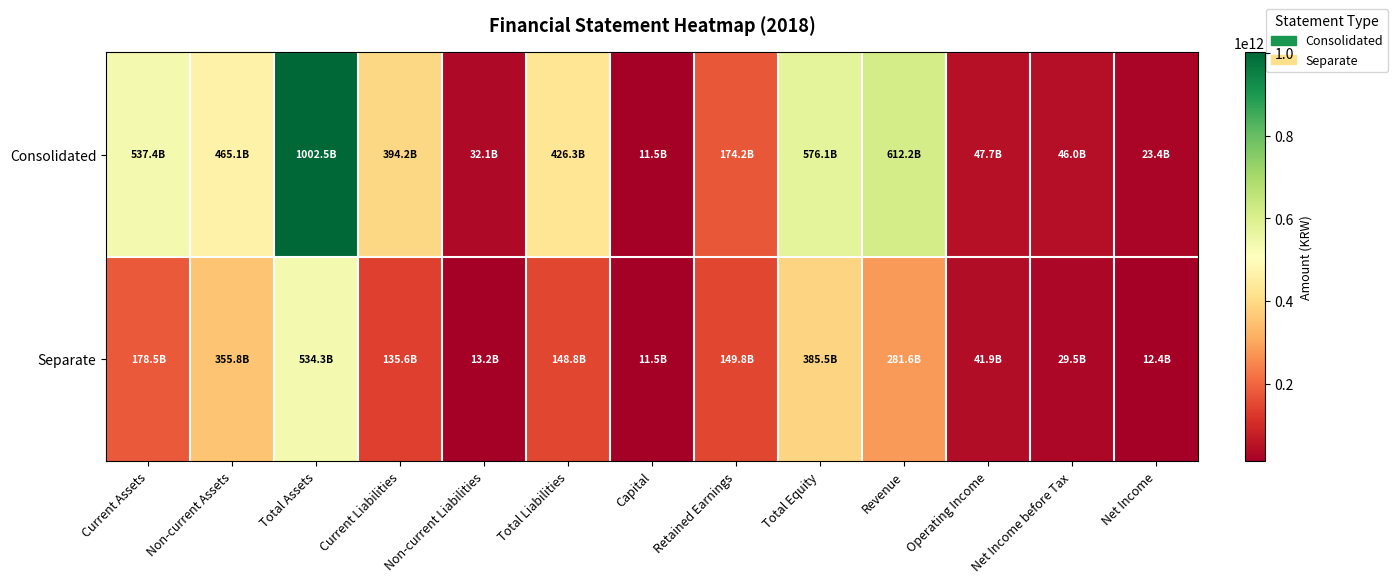

Rank the series by their average value, from lowest to highest.

Separate, Consolidated